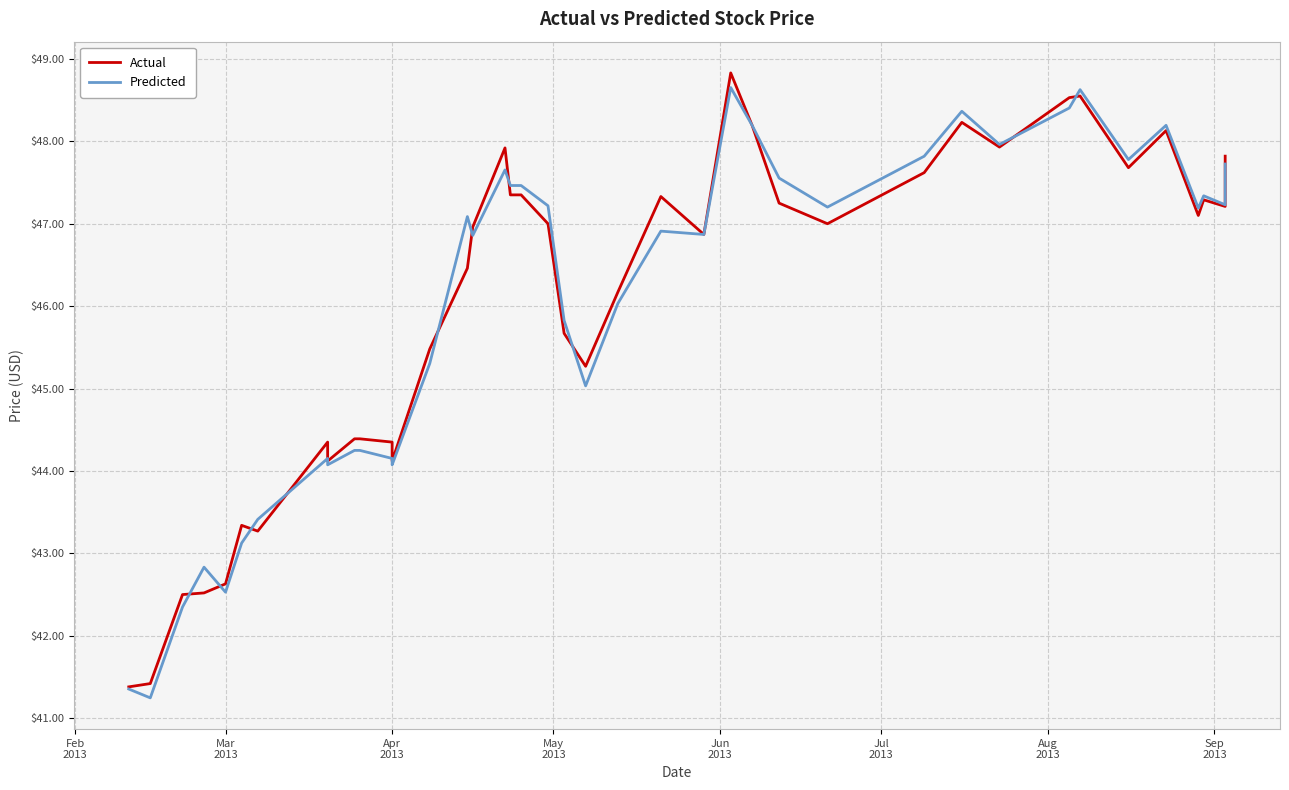

How many data points in Predicted are less than 47?

20